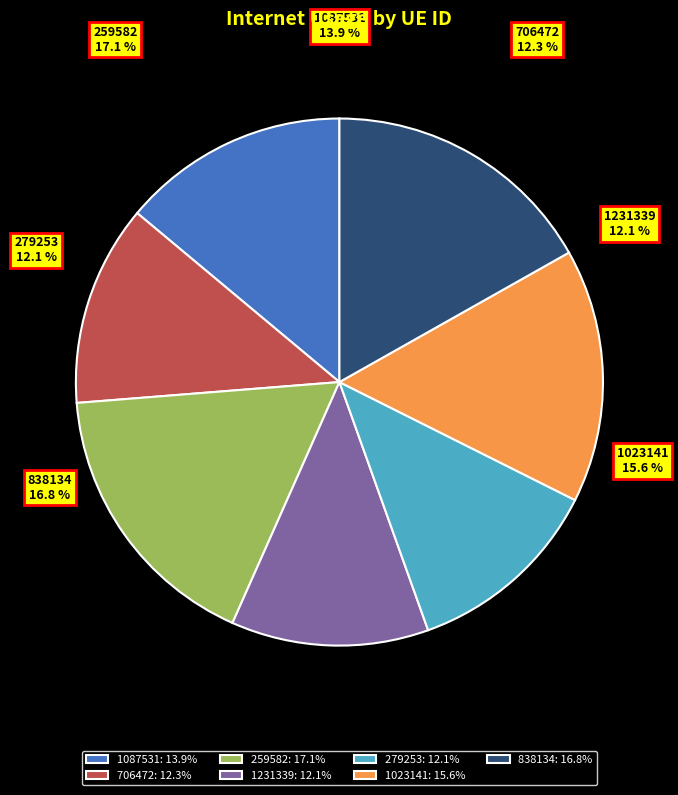

Which slice is the smallest?

1231339